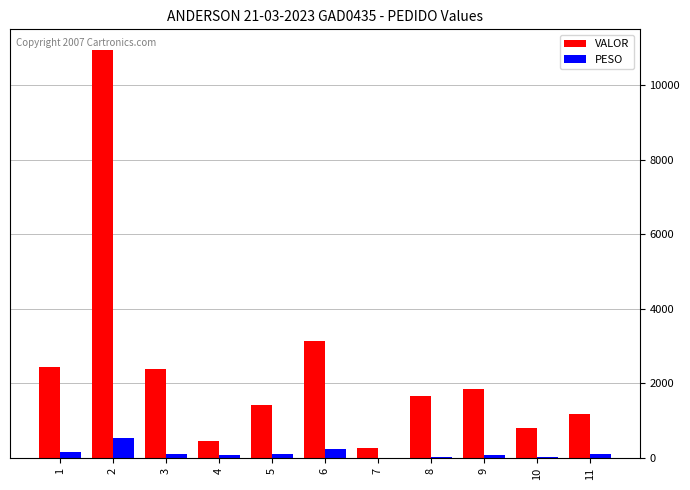

What are all the series names shown in the legend?

VALOR, PESO